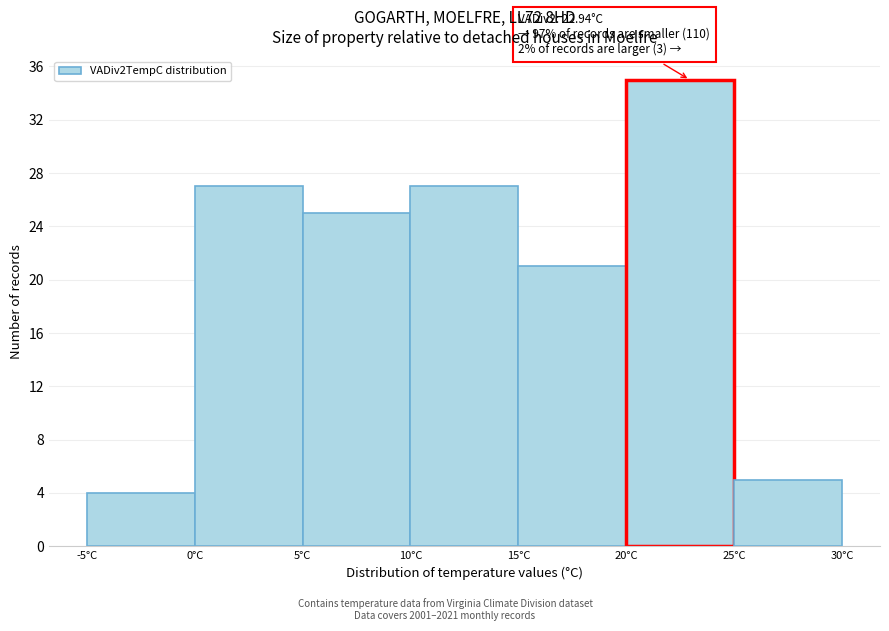

Over which range of the x-axis is the bar tallest?

20 to 25